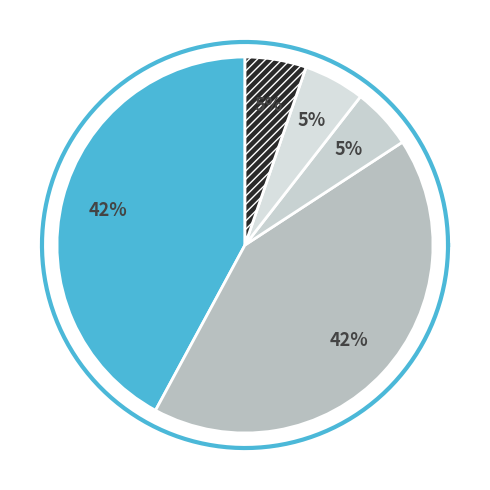

To the nearest percent, what is the combined percentage of 5 cores and 4 cores?

84%